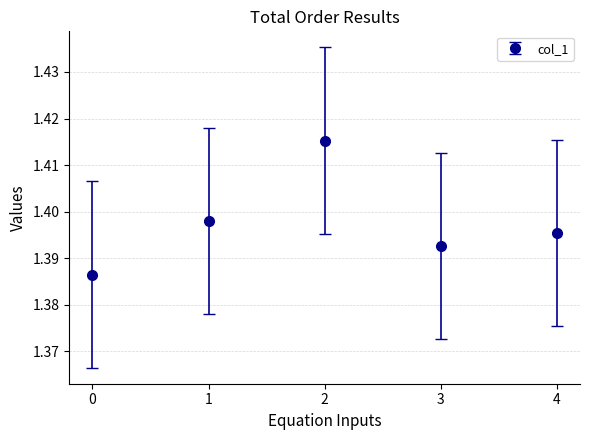

List the labels in order of value, largest first.

2, 1, 4, 3, 0